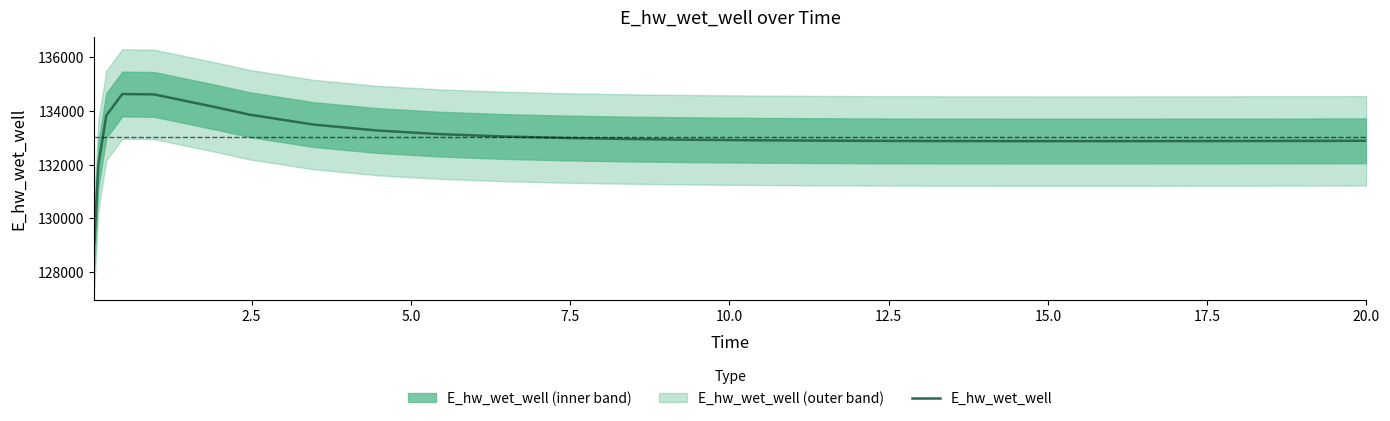

Reading left to right, what are all the values shown in this chart?

129070.4	131970.1	133826.2	134628.3	134615.6	134121.2	133859.7	133491.3	133268.3	133131.7	133045.2	132988.1	132949.2	132922.3	132903.4	132890.3	132881.5	132876.0	132873.1	132872.2	132873.1	132875.3	132876.8	132880.7	132885.5	132885.6